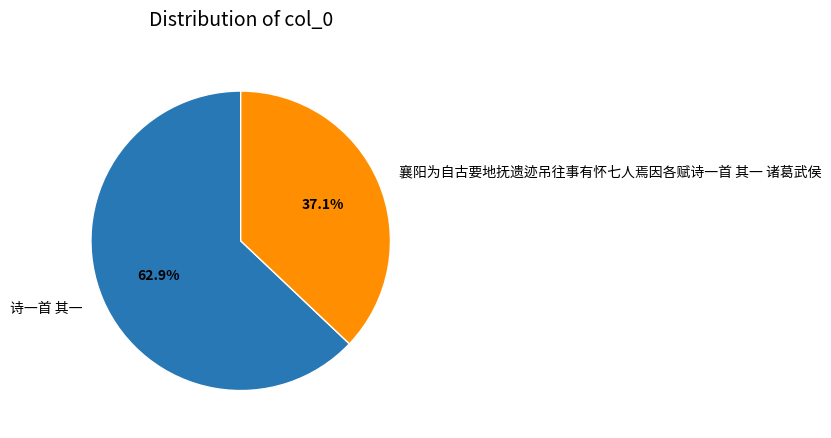

Which has a higher value, 诗一首 其一 or 襄阳为自古要地抚遗迹吊往事有怀七人焉因各赋诗一首 其一 诸葛武侯?

诗一首 其一